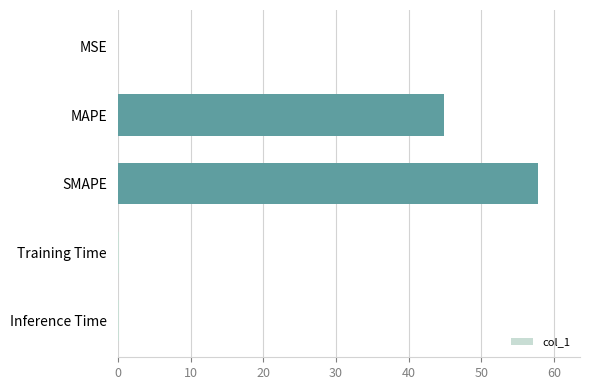

What is the change in value from MAPE to SMAPE?

+13.0